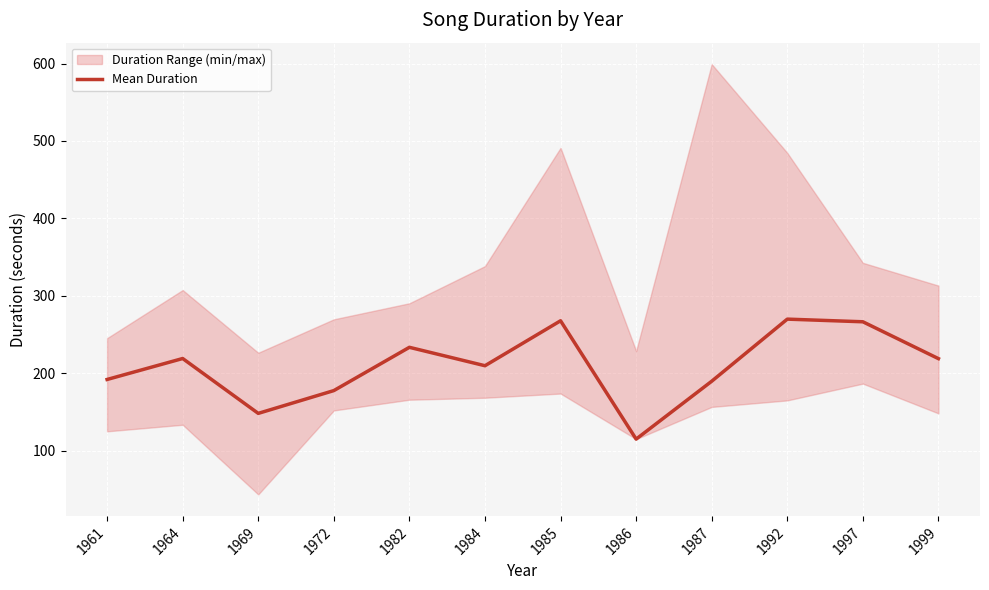

Reading left to right, transcribe all the data shown in this chart.

1961=191.8	1964=218.9	1969=148.0	1972=177.5	1982=233.4	1984=209.6	1985=267.7	1986=114.8	1987=189.6	1992=269.8	1997=266.4	1999=218.8